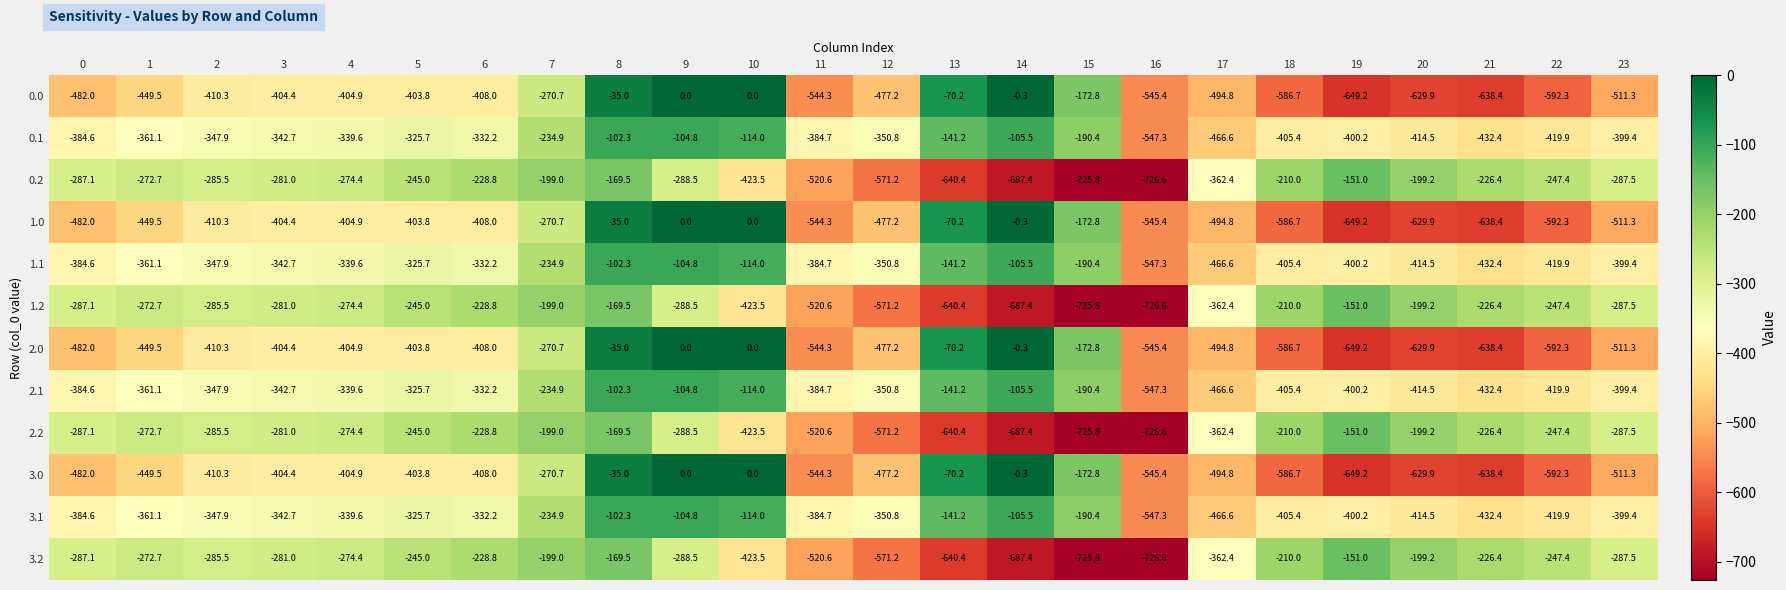

What is the difference between the highest and lowest values at 7?

71.7